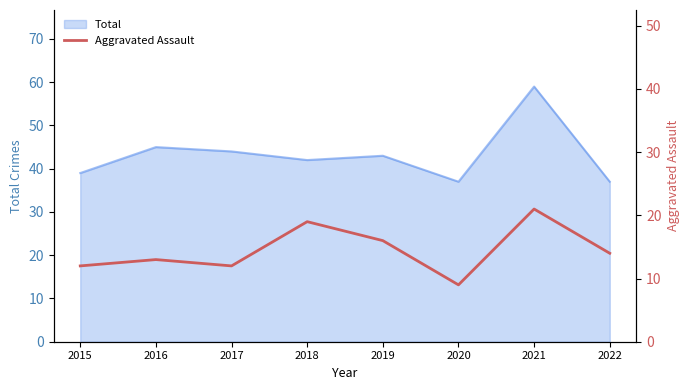

True or false: the data has more than 2 interior local peaks.

True